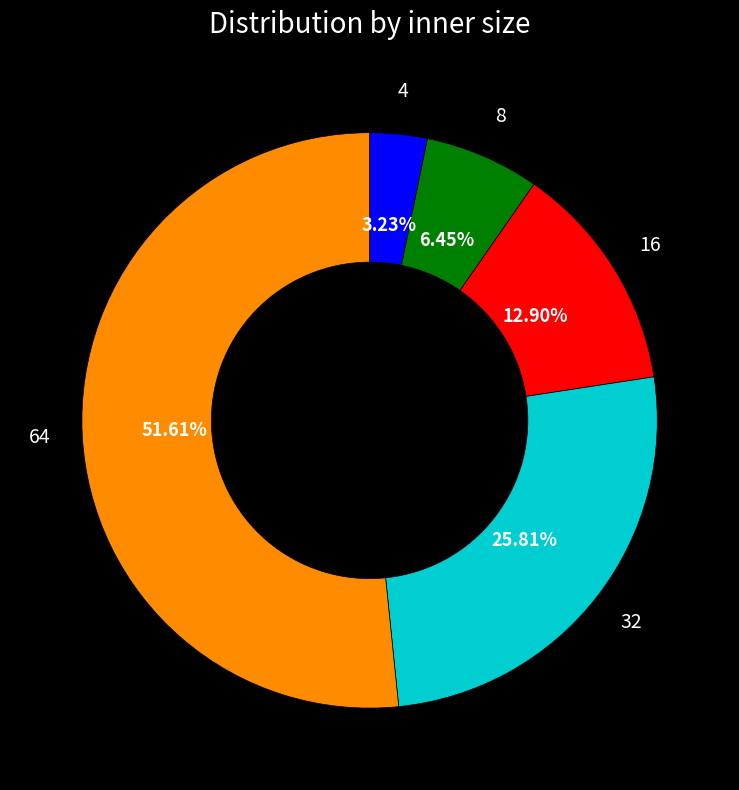

Which category has the biggest portion of the pie?

64